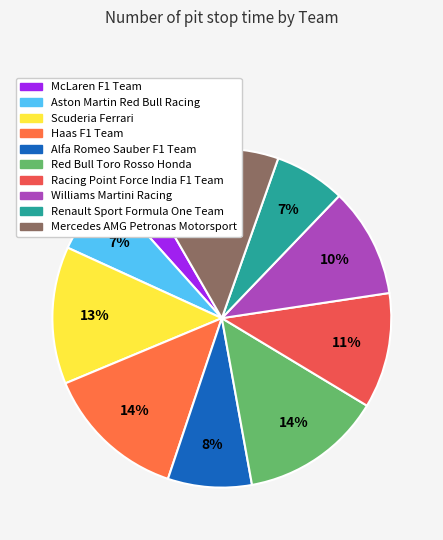

Does Williams Martini Racing account for over 50% of the chart?

No